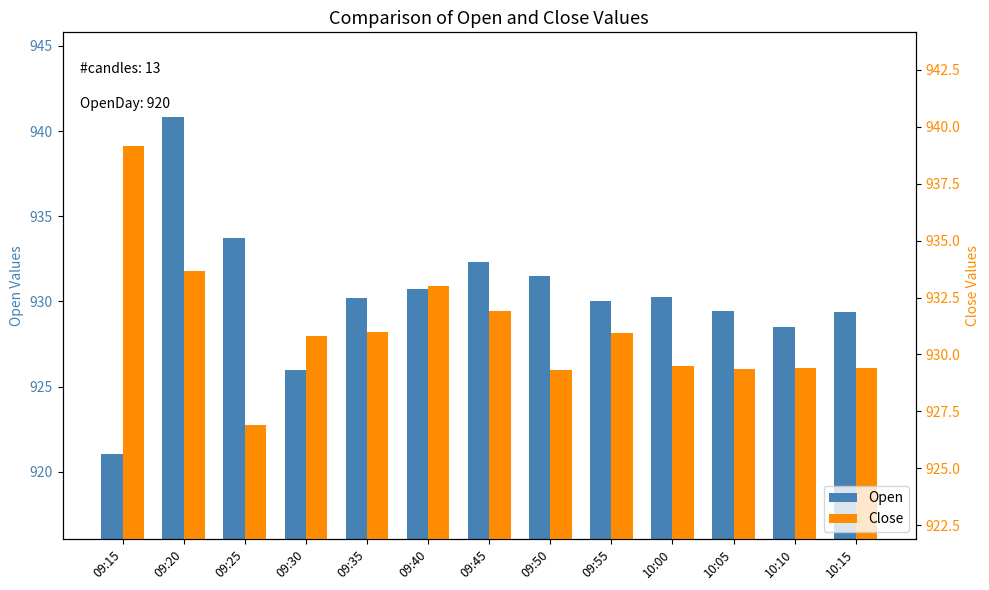

What is the value of the Open bar at the 10th from the left?

930.2